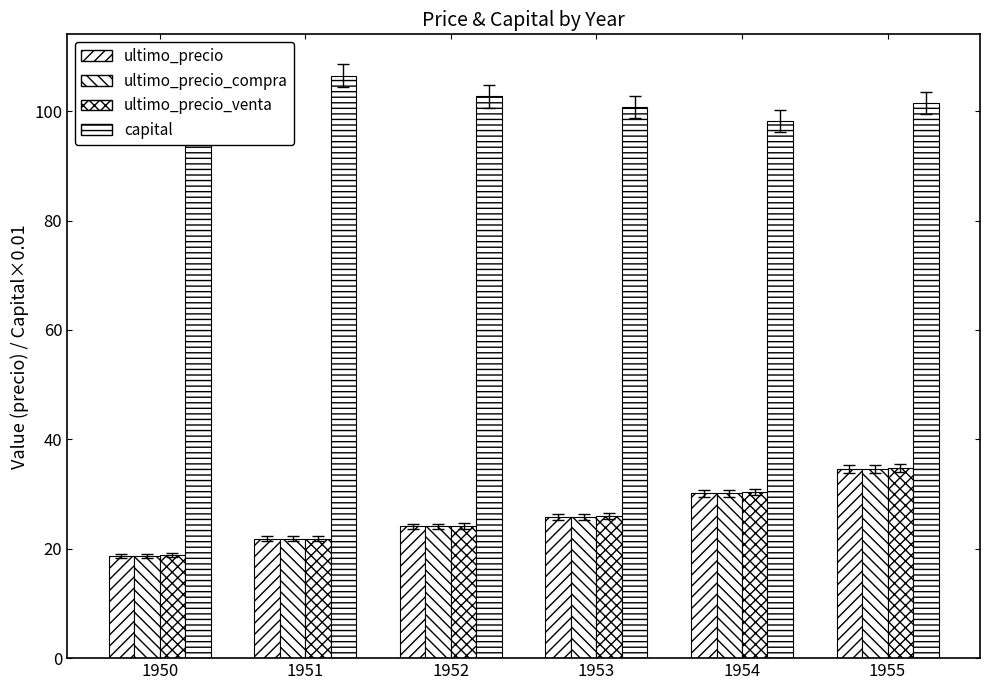

What is the greatest value displayed?

106.5